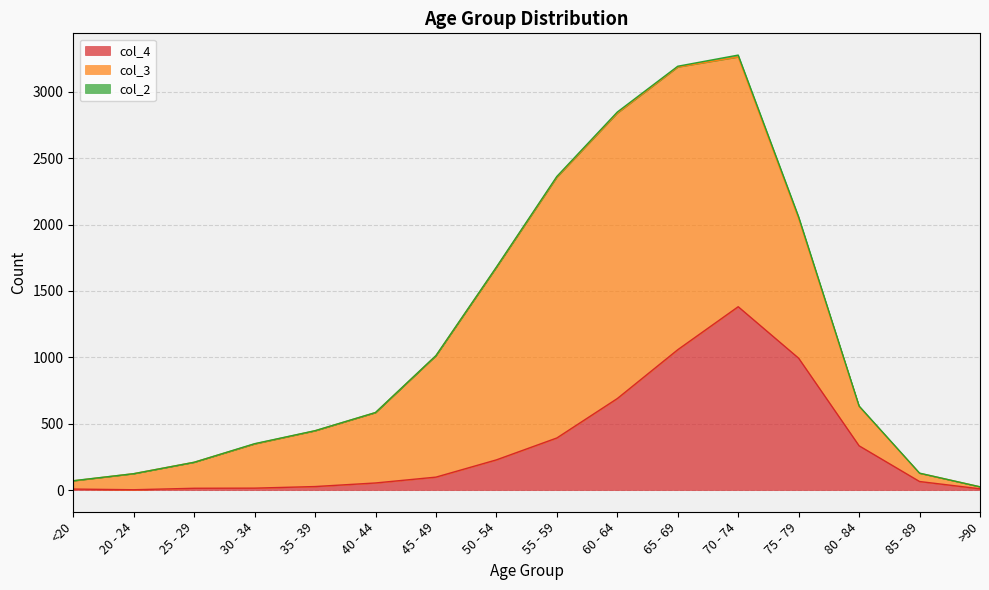

Where do col_3 and col_4 first cross each other?

75 - 79 and 80 - 84